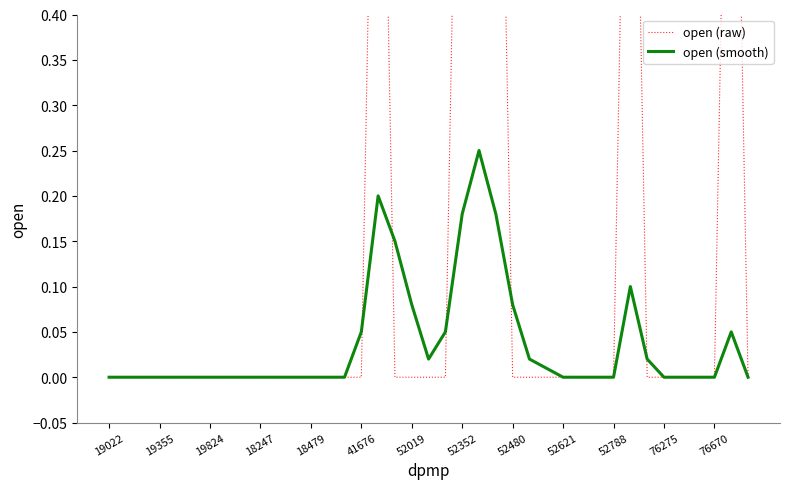

Which series has the largest range (max minus min)?

open (raw)